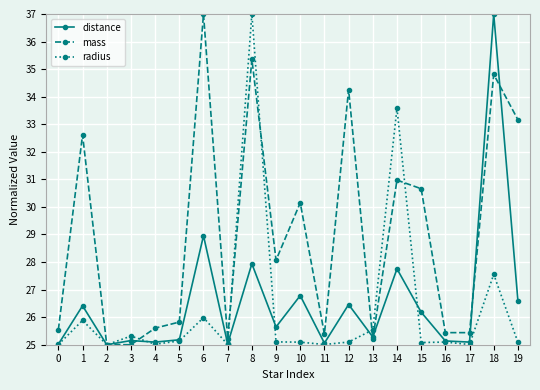

Does the chart display data point markers on the line(s)?

Yes